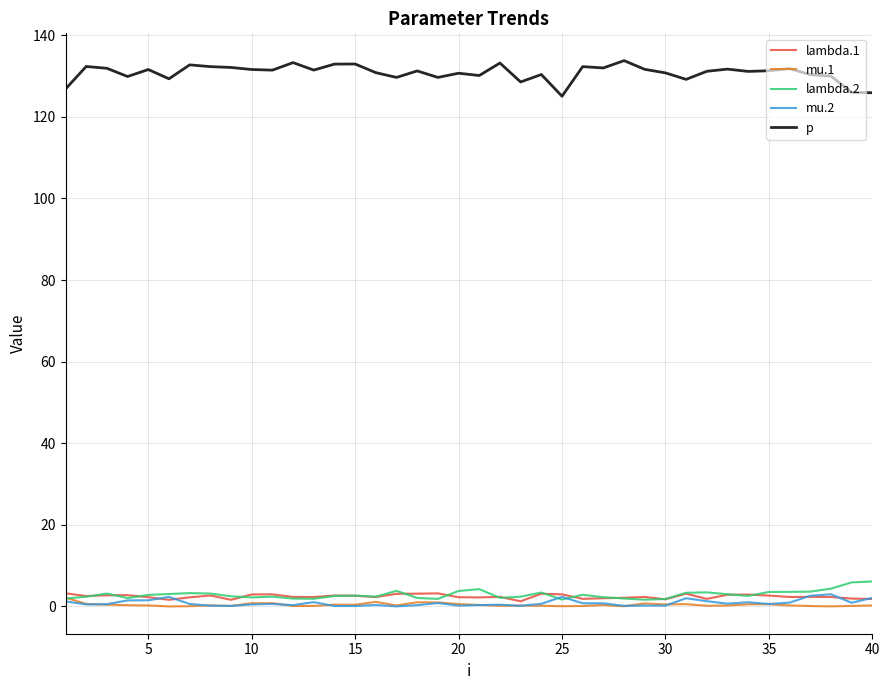

True or false: mu.1 and p cross at least once.

False